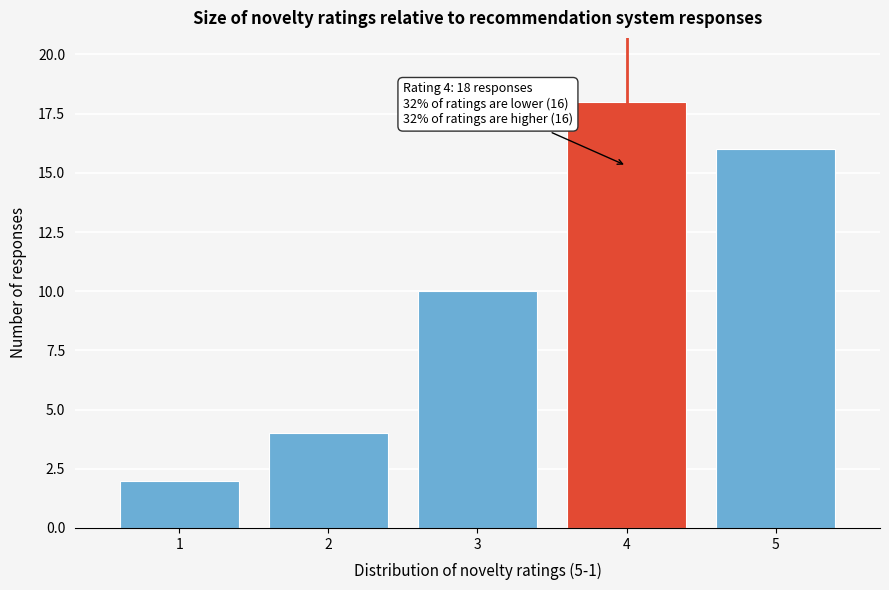

Reading left to right, transcribe all the data shown in this chart.

2	4	10	18	16